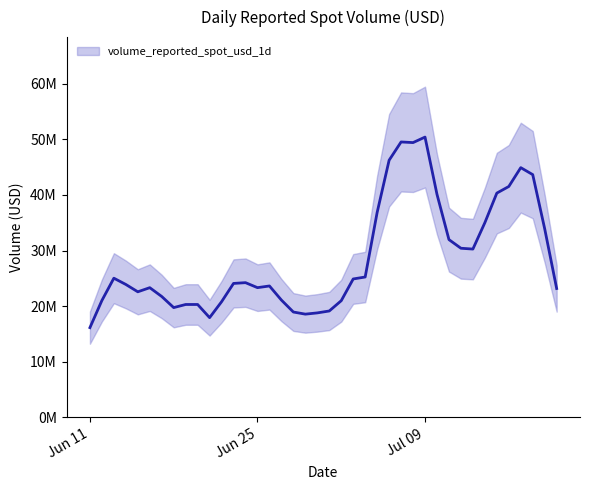

How many lines are shown in the chart?

1